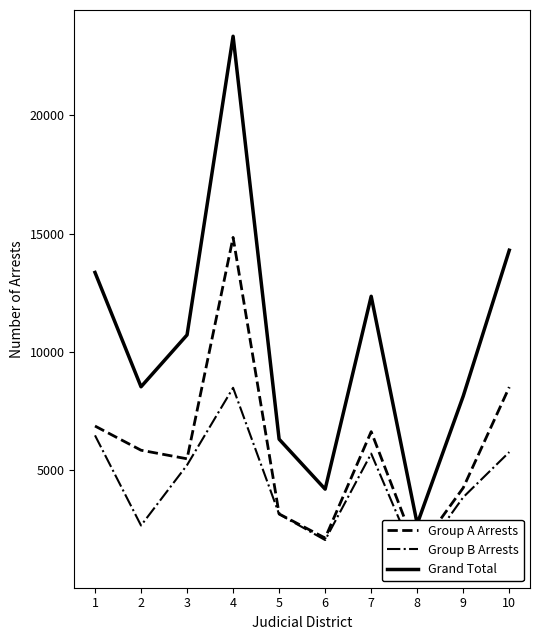

How many lines are shown in the chart?

3